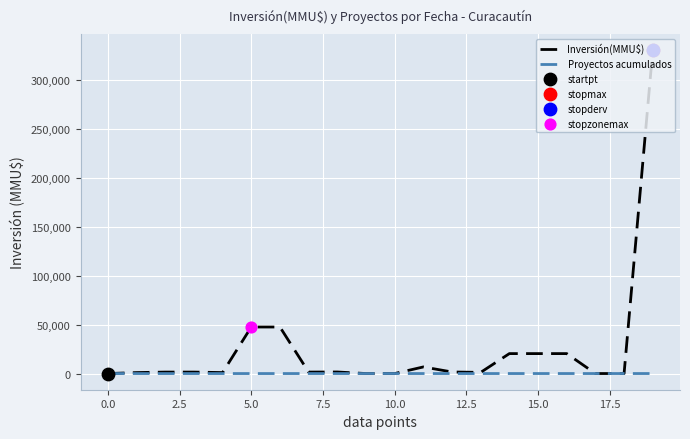

Which series has the largest total across all categories?

Inversión(MMU$)